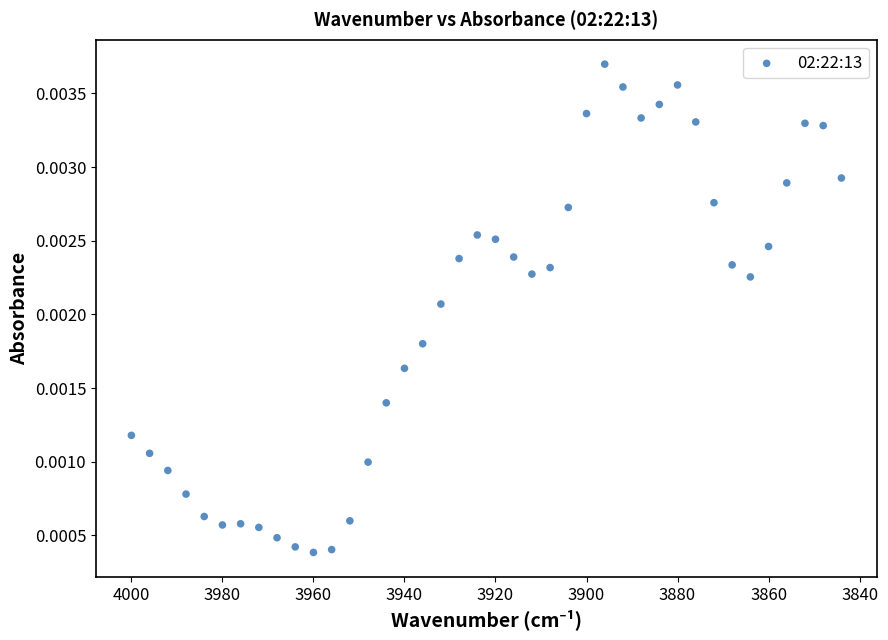

What is the range of X values (max minus min)?

156.0